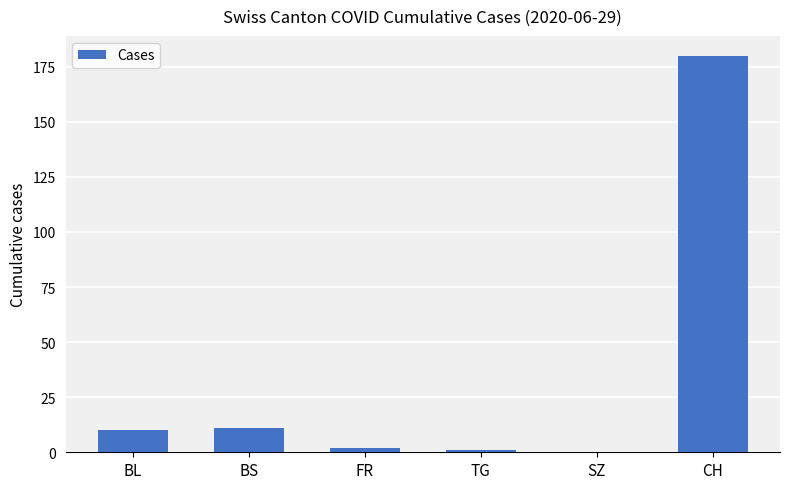

What is the sum of the values at SZ and FR?

2